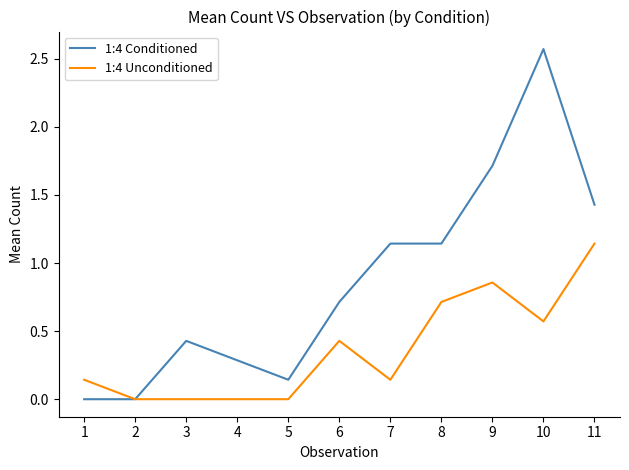

True or false: 1:4 Unconditioned has a value of 0.1 at 10.

False